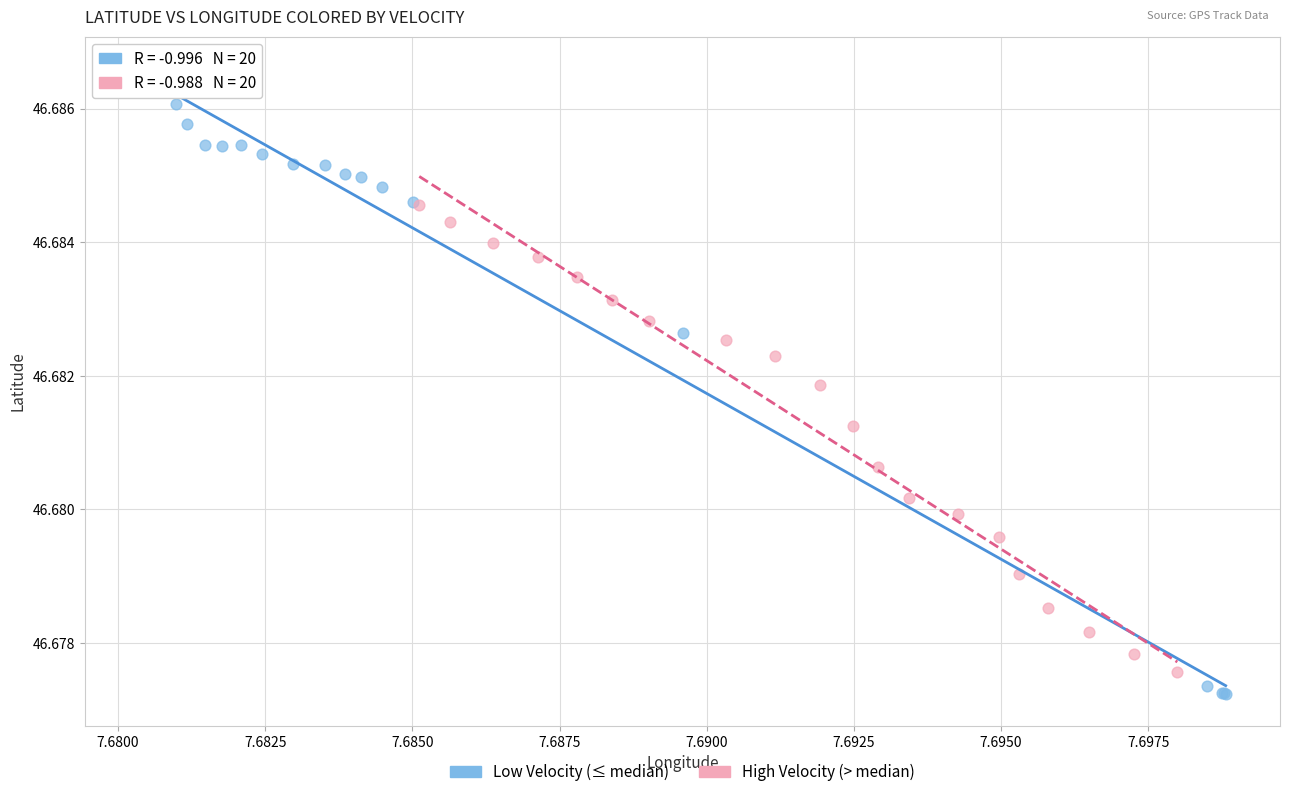

Which series has the largest Y range (max minus min)?

Low Velocity (≤ median)